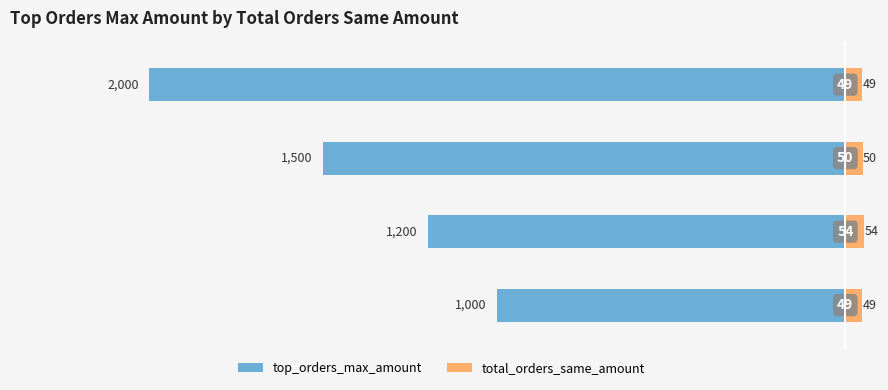

Which has a higher value, 2 or 1?

2